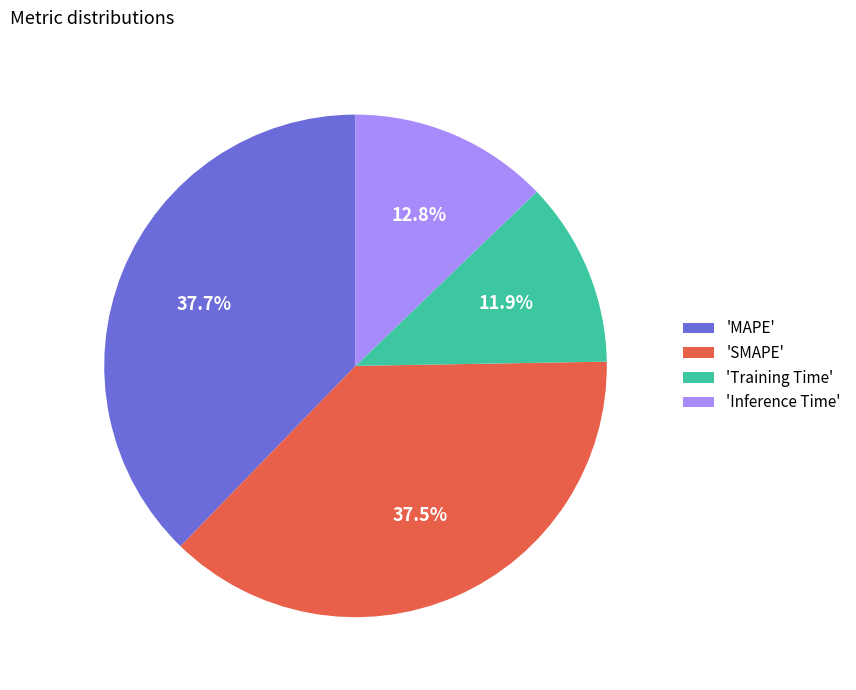

What is the ratio of the value at 'Training Time' to the value at 'SMAPE'?

0.3